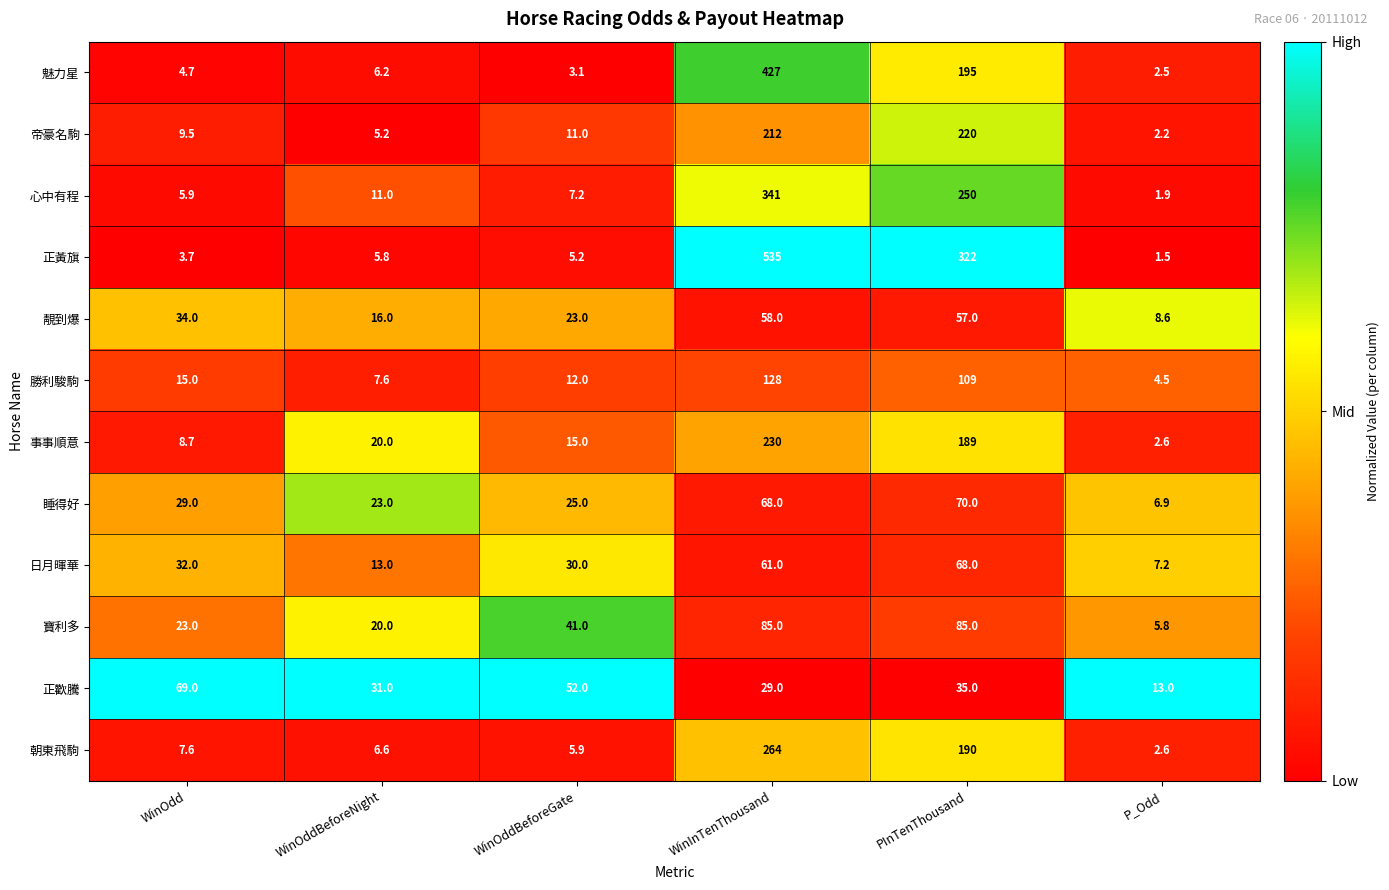

The value of 魅力星 at WinInTenThousand is 181.8. True or false?

False